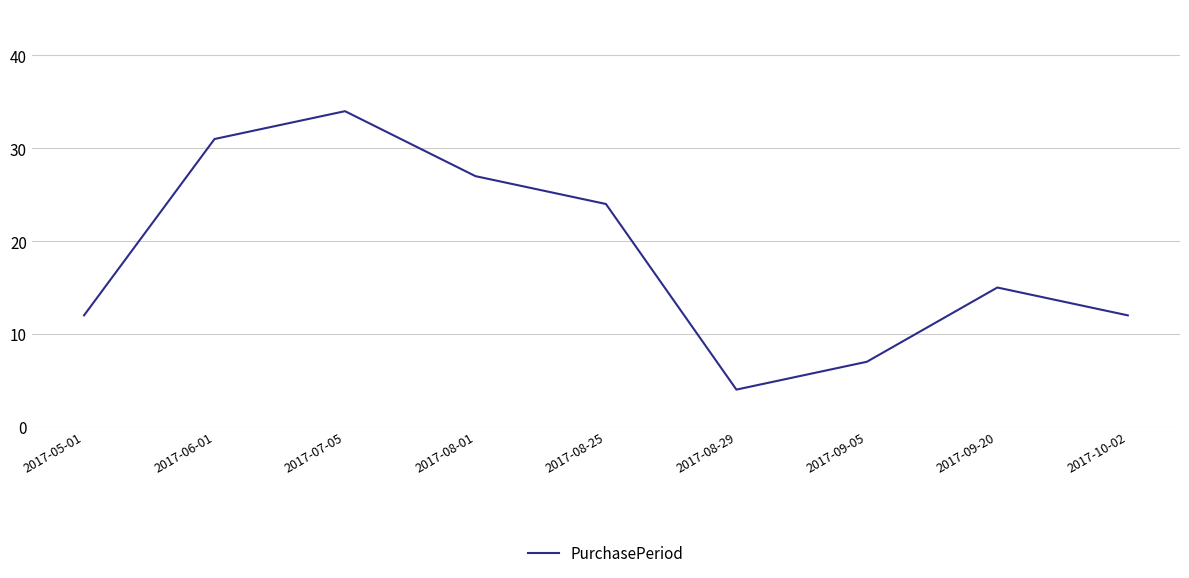

What is the greatest value displayed?

34